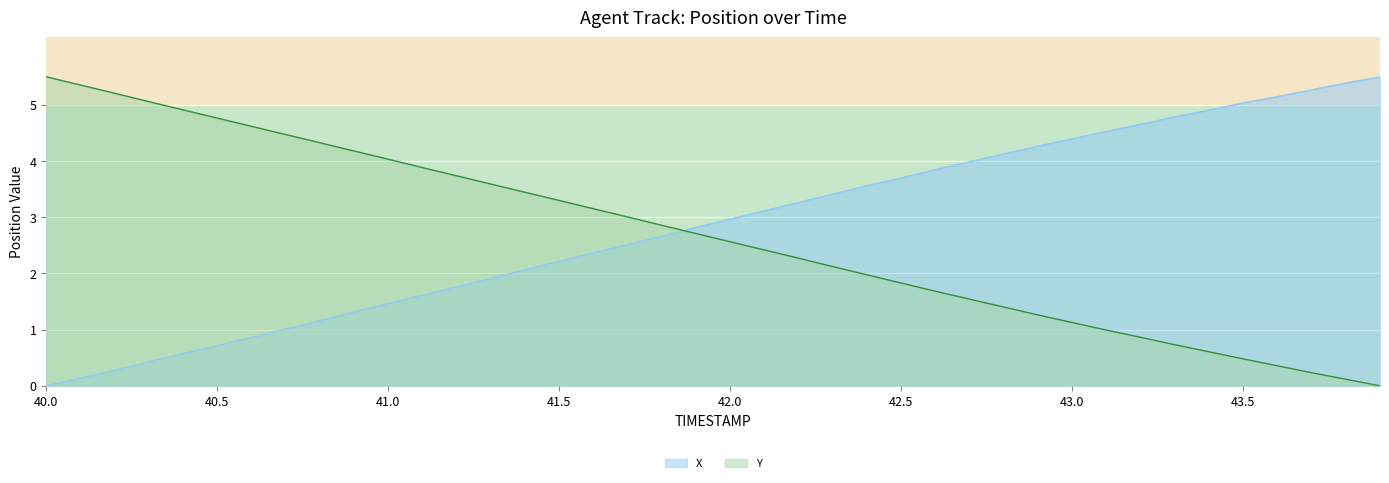

What is the label of the 16th point from the left?

41.5